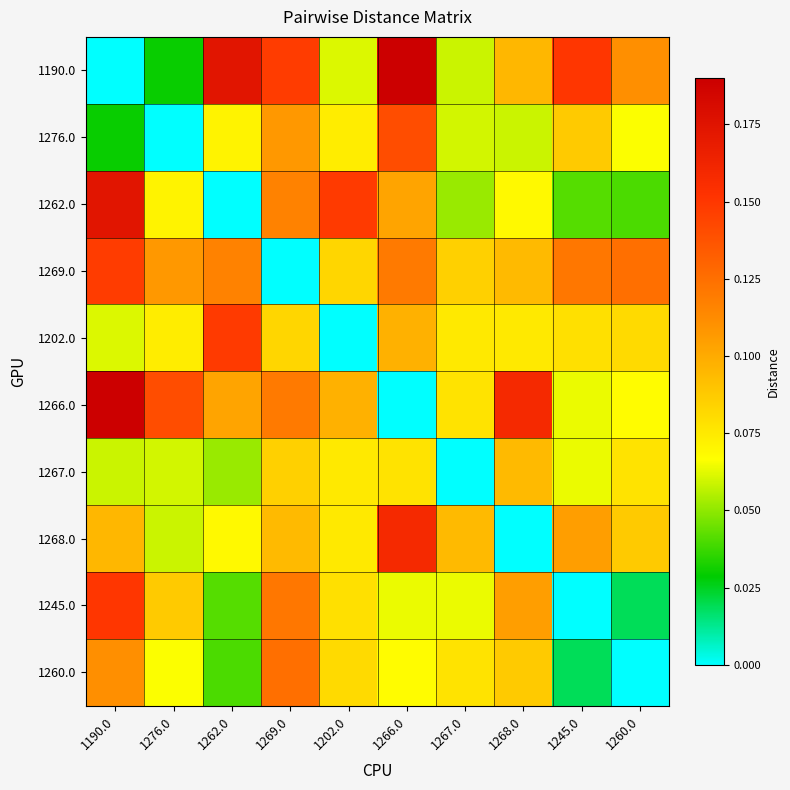

How many categories are shown in the chart?

10